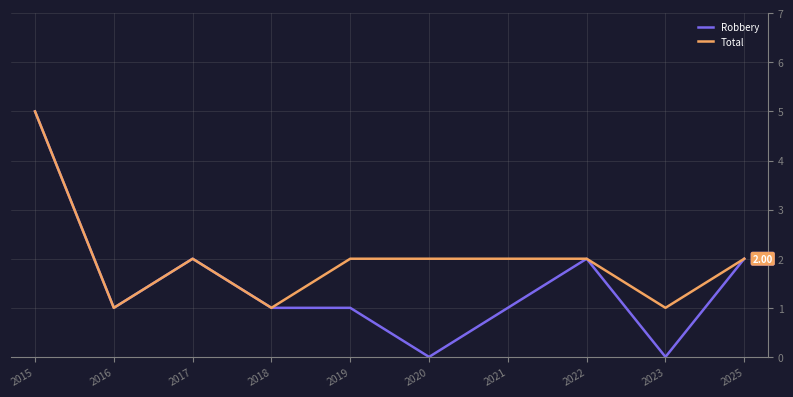

Which label corresponds to the largest value in the chart?

2015